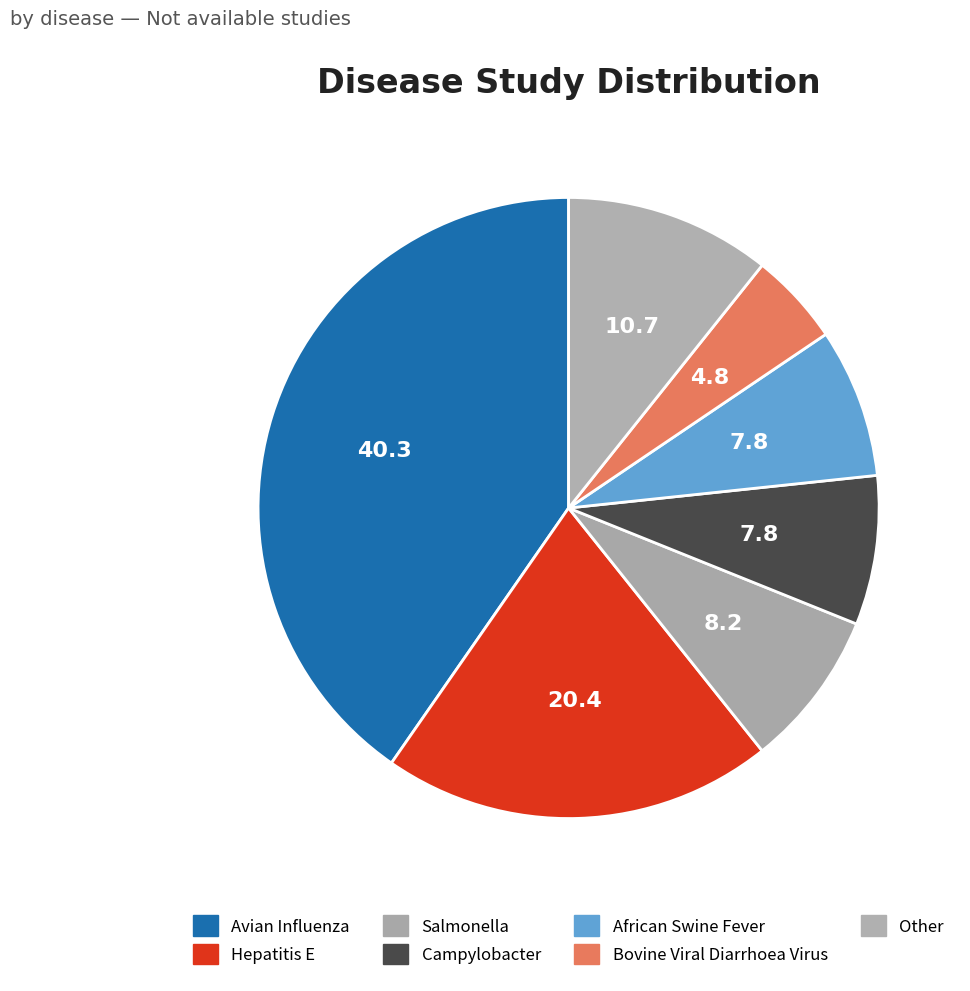

How many slices are in this pie chart?

7